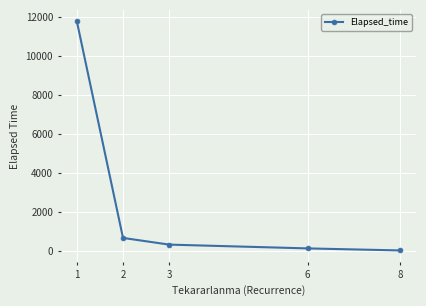

What is the sum of all values?

12859.8